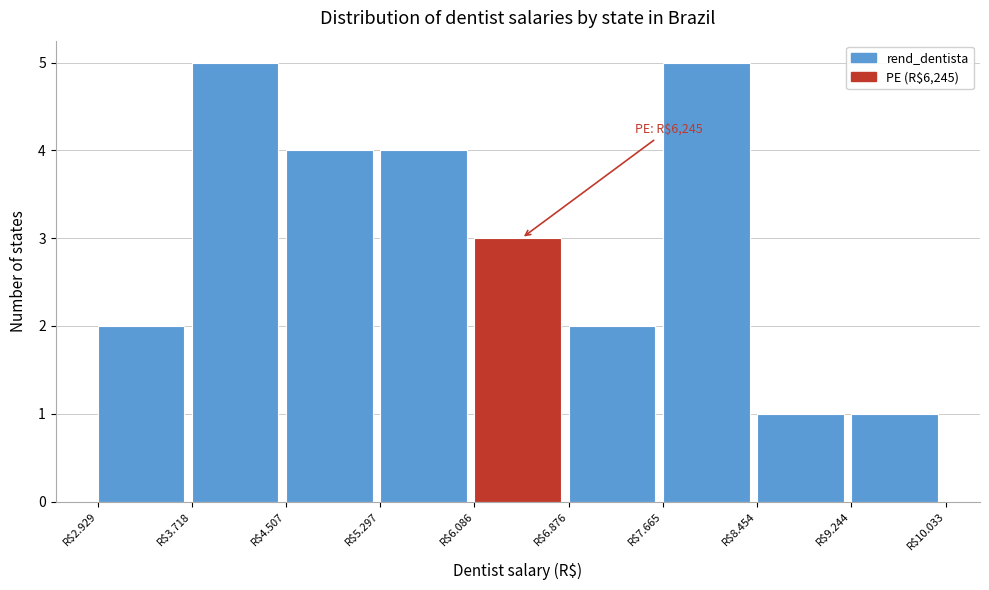

Reading left to right, what are all the values shown in this chart?

2	5	4	4	3	2	5	1	1